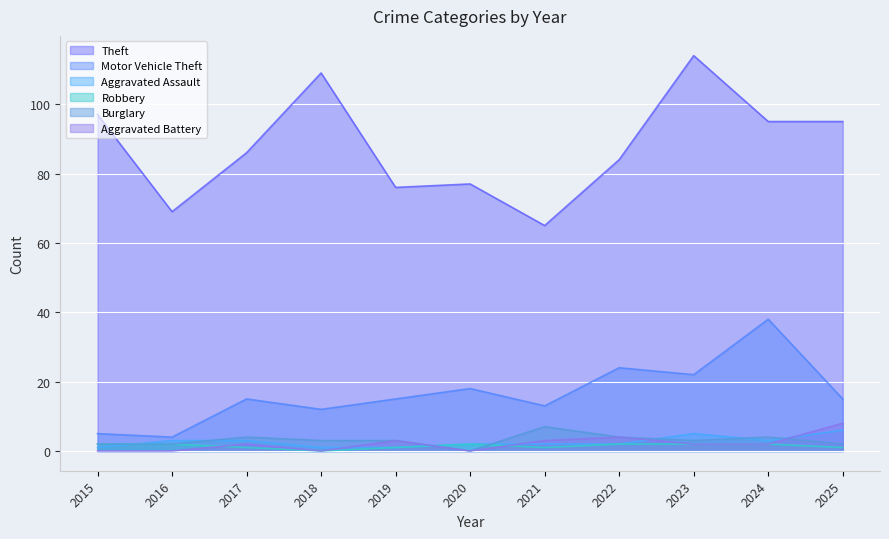

What is the total value across all series at 2017?

111